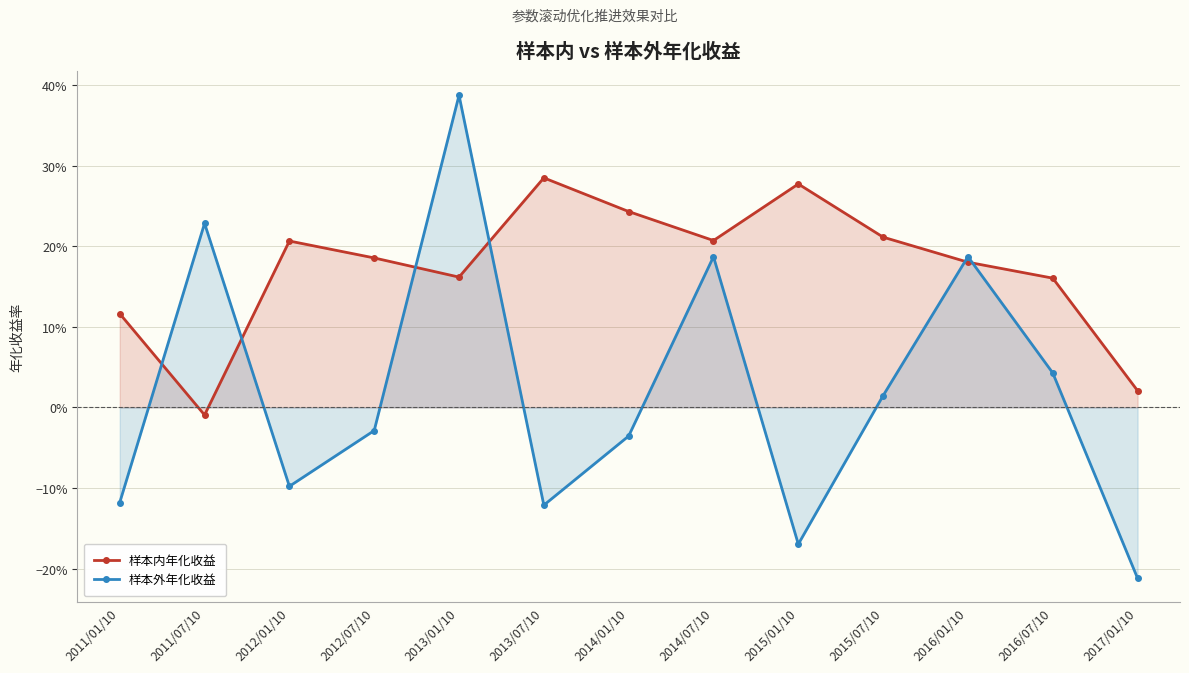

Rank the series by their maximum value, from highest to lowest.

样本外年化收益, 样本内年化收益